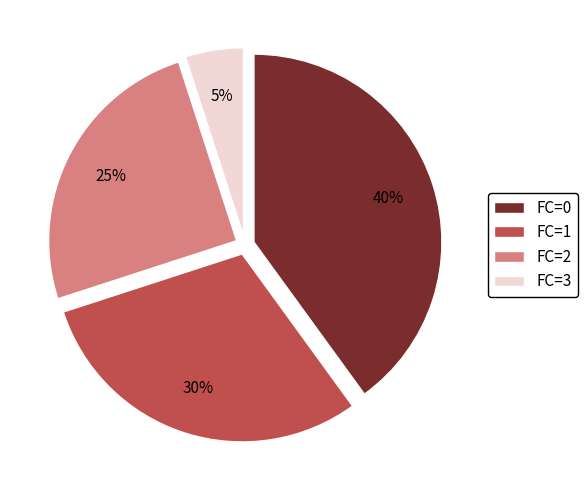

To the nearest percent, what is the average slice percentage?

25%